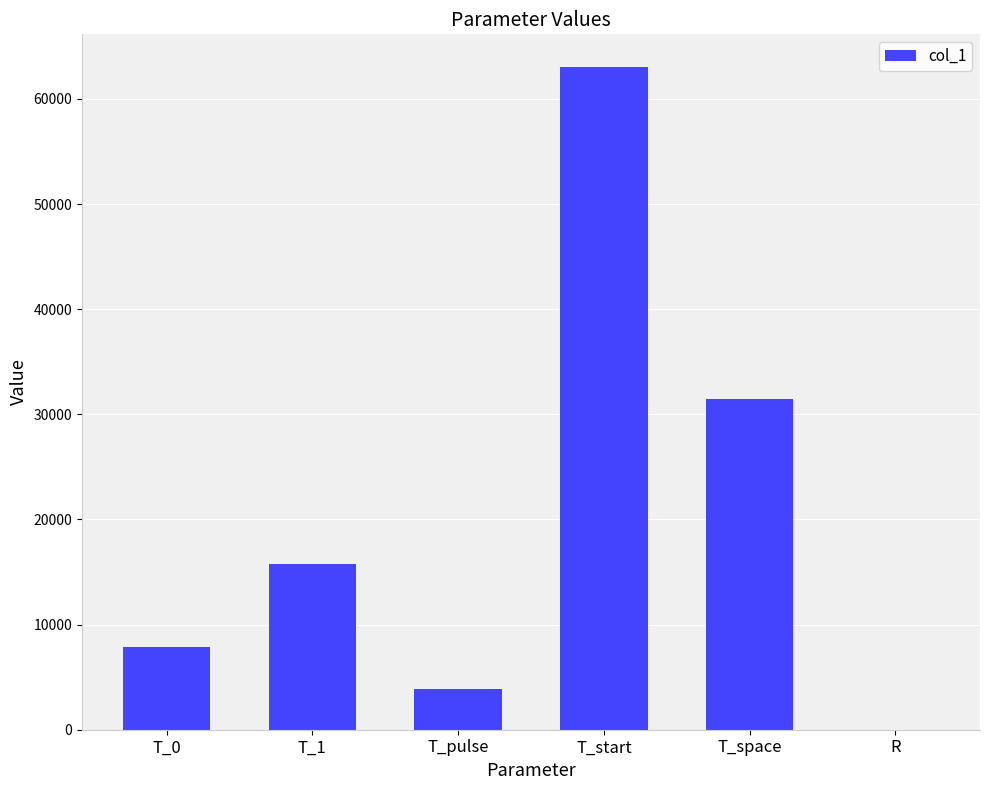

Reading right to left, what are all the values shown in this chart?

15.9	31500.0	63000.0	3920.0	15750.0	7840.0